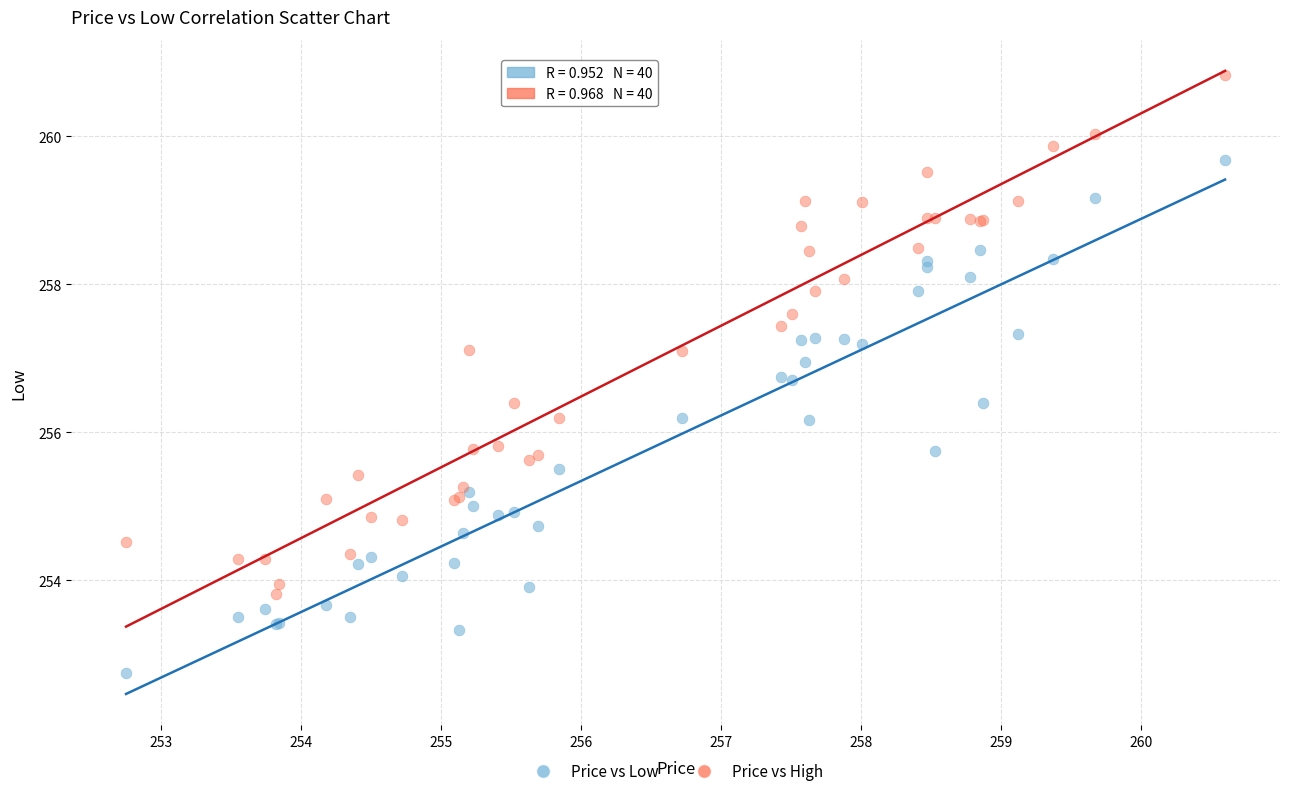

Which series has the widest spread of Y values?

Price vs High